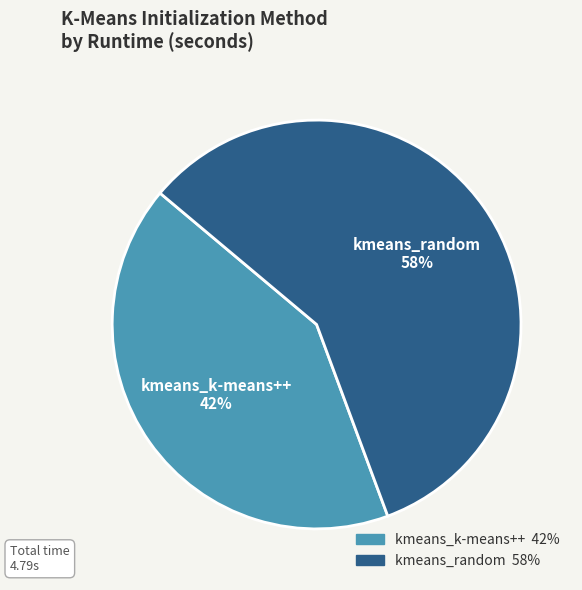

Count the number of slices in the pie.

2